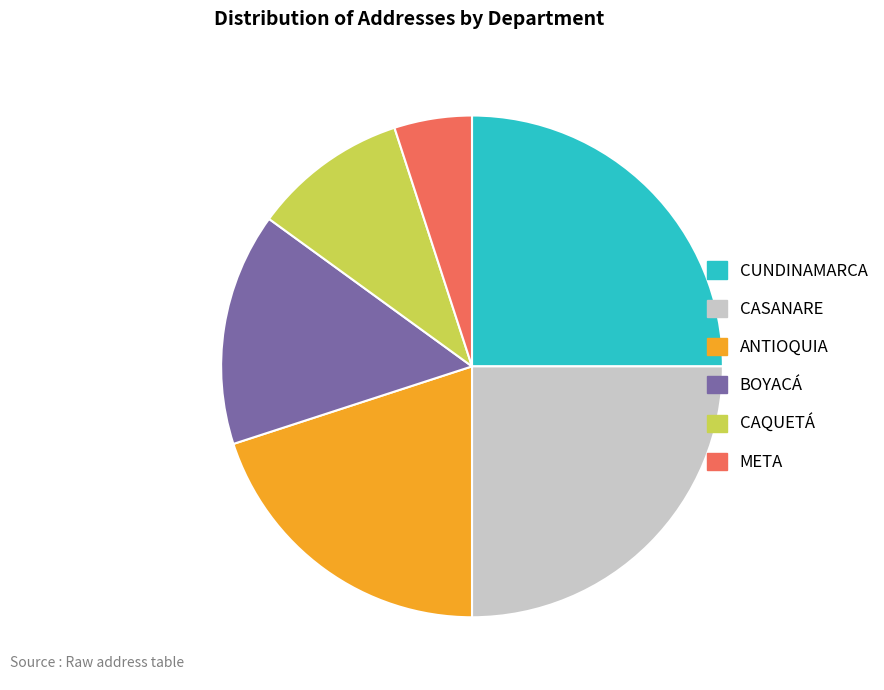

How many slices are in this pie chart?

6